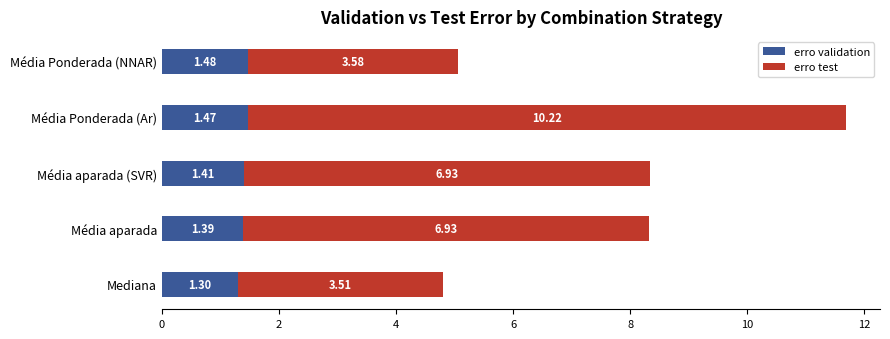

At which label does erro validation reach its peak?

Média Ponderada (NNAR)